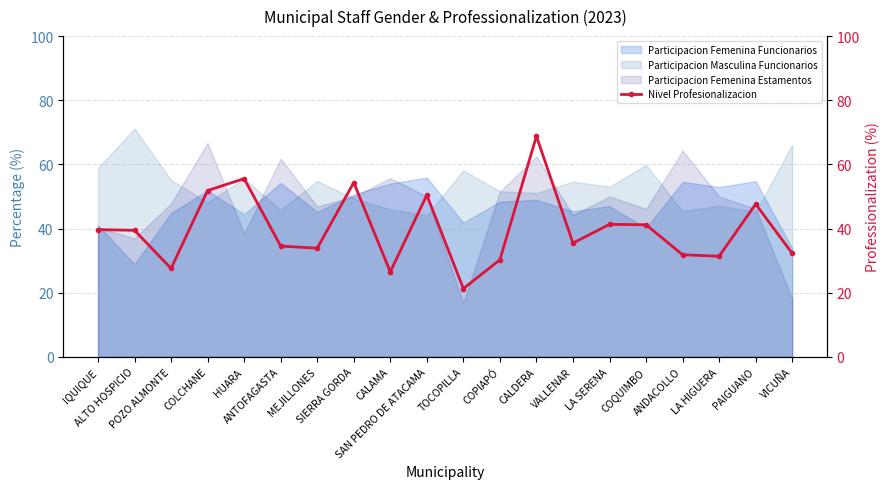

Which series ends up on top after the final intersection of Participacion Femenina Funcionarios and Participacion Masculina Funcionarios?

Participacion Masculina Funcionarios